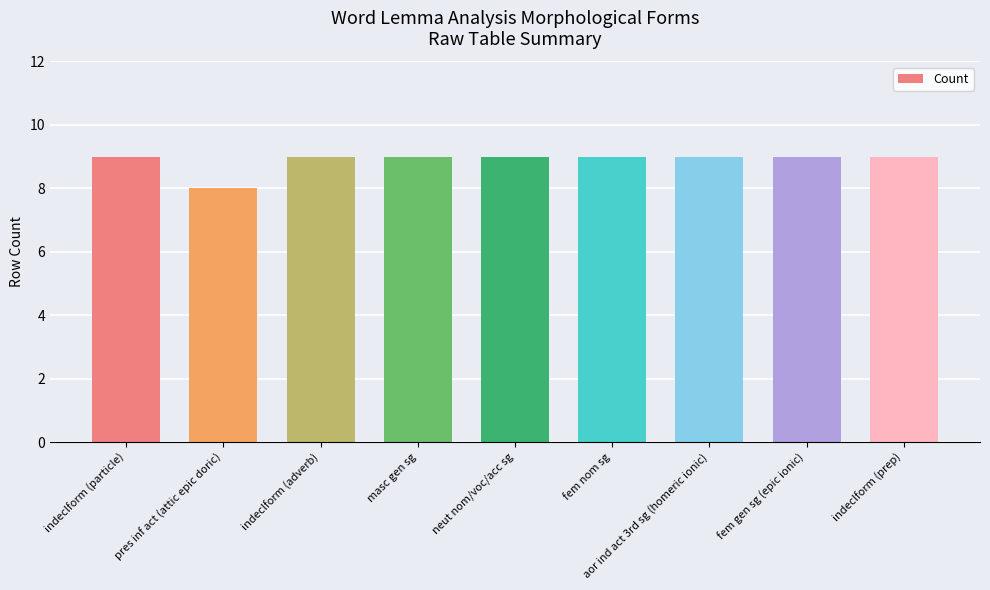

What is the maximum value shown in the chart?

9